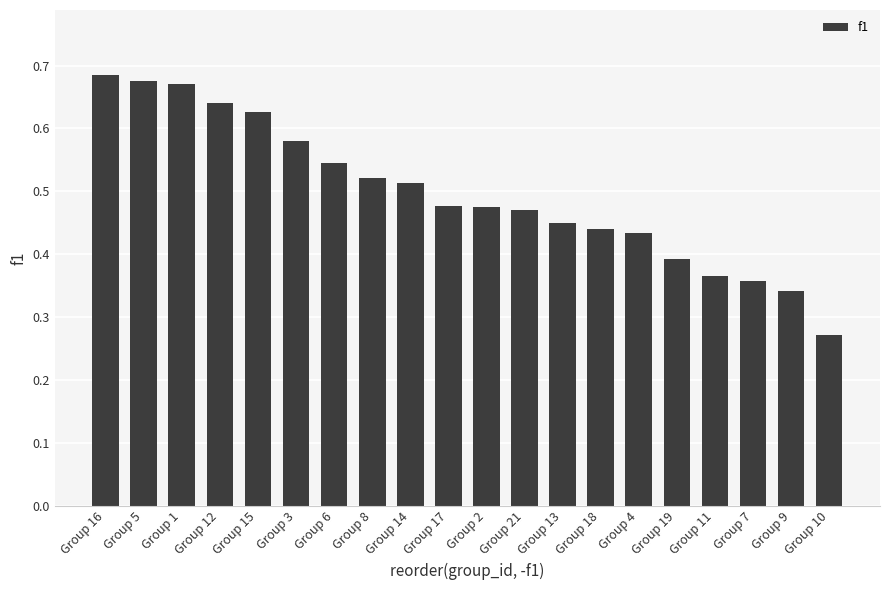

What is the sum of all values?

9.9